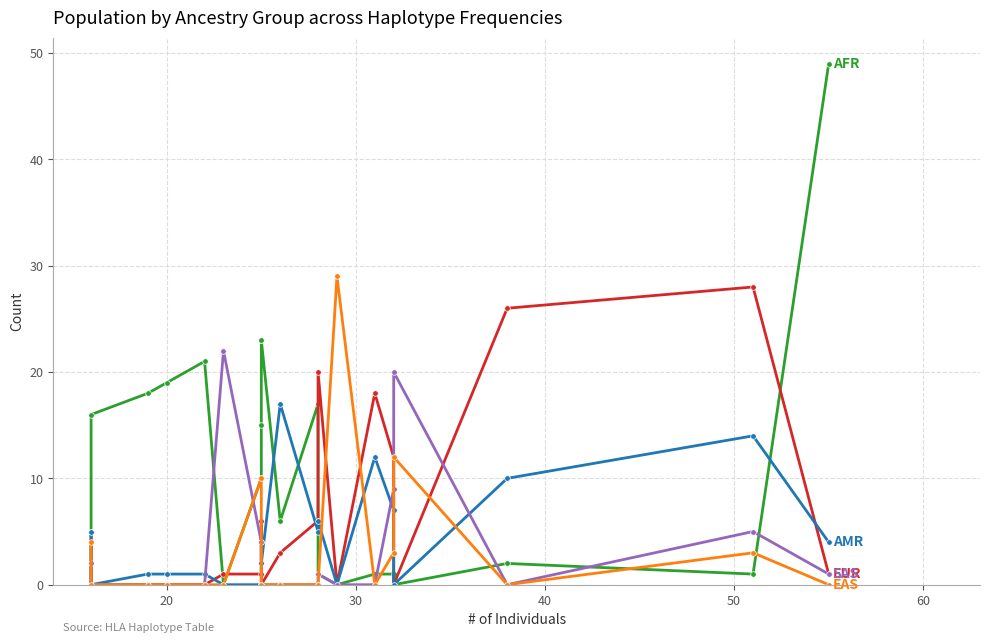

How many lines are shown in the chart?

5